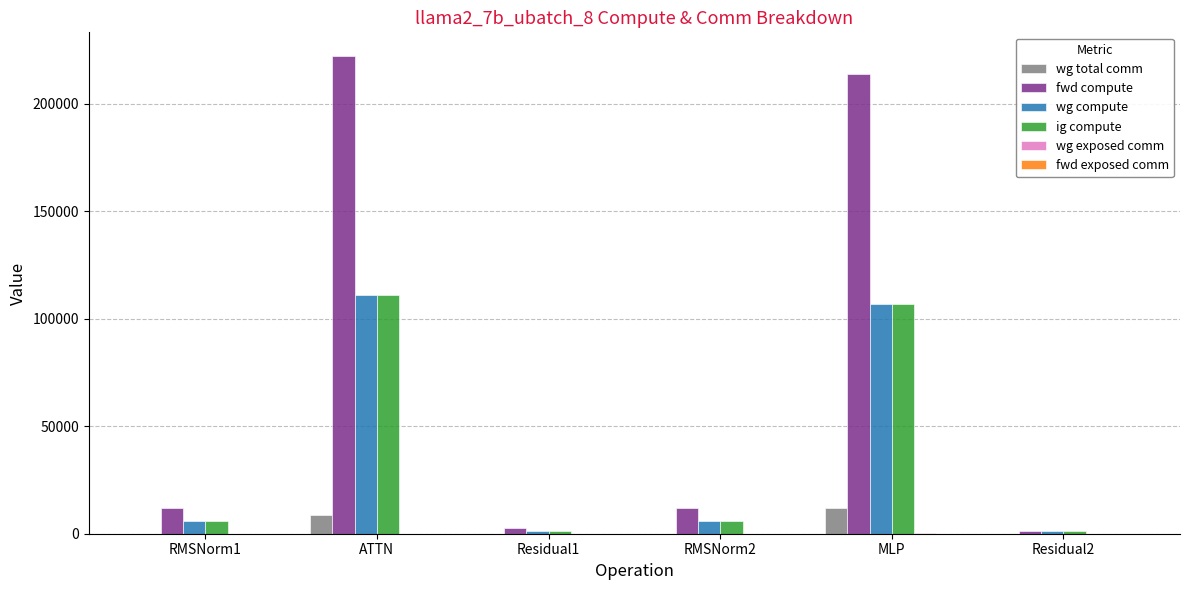

Which series has the largest total across all categories?

fwd compute